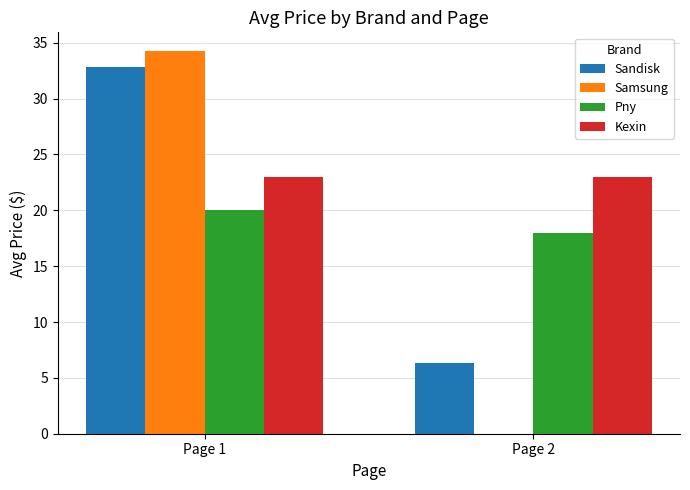

Which label corresponds to the largest value in the chart?

Page 1